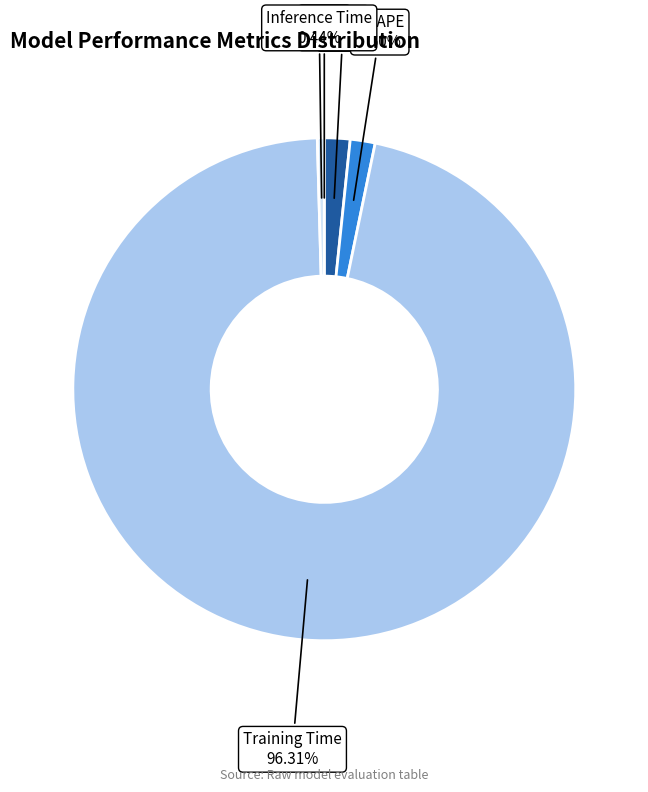

Which has a higher value, Inference Time or MAPE?

MAPE